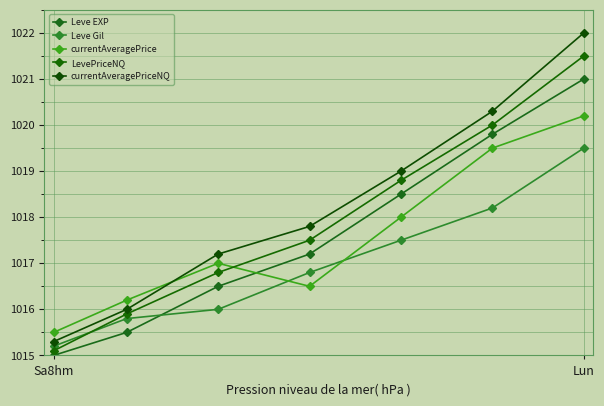

True or false: currentAveragePriceNQ has more than 1 points higher than both neighbors.

False